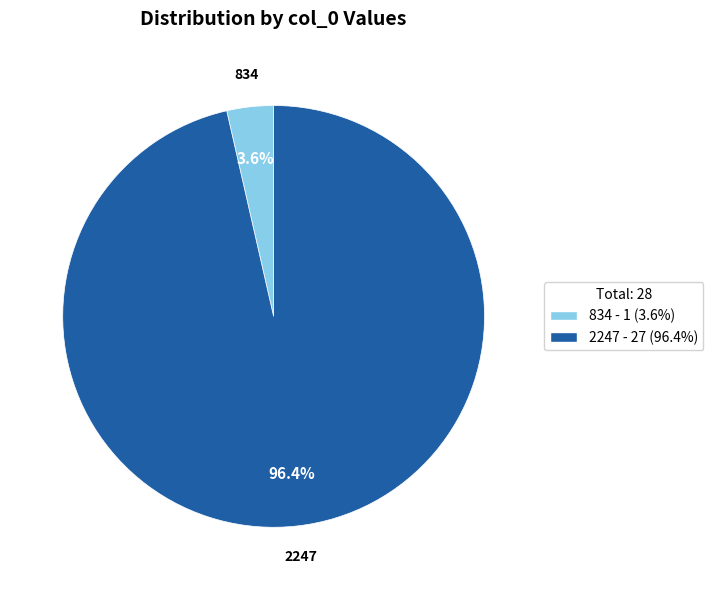

Rank the categories by value from lowest to highest.

834, 2247